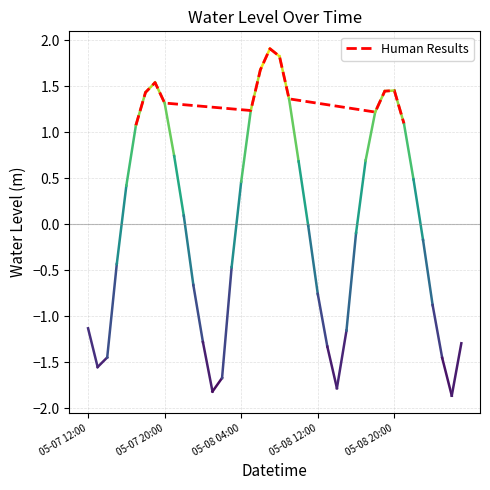

What is the smallest value displayed?

1.1